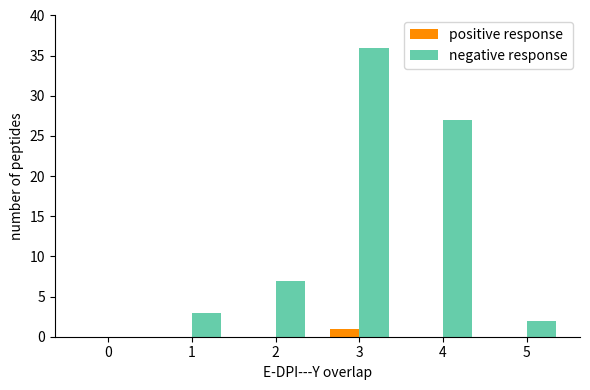

Count the number of categories in the chart.

6